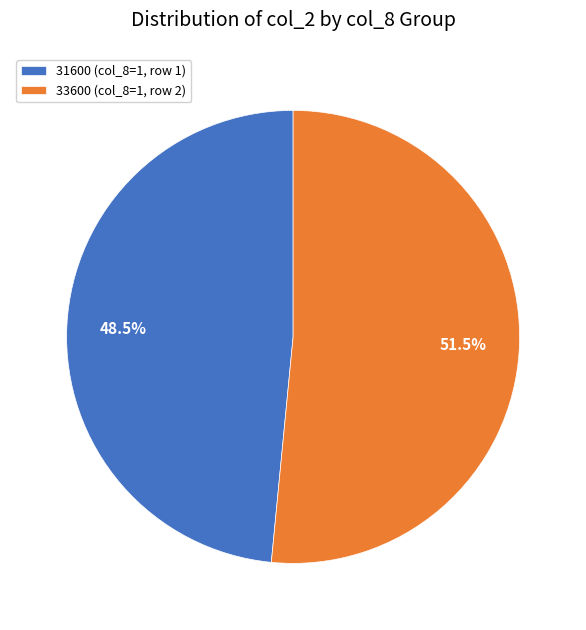

To the nearest percent, what is the difference between the largest and smallest slice percentages?

3%